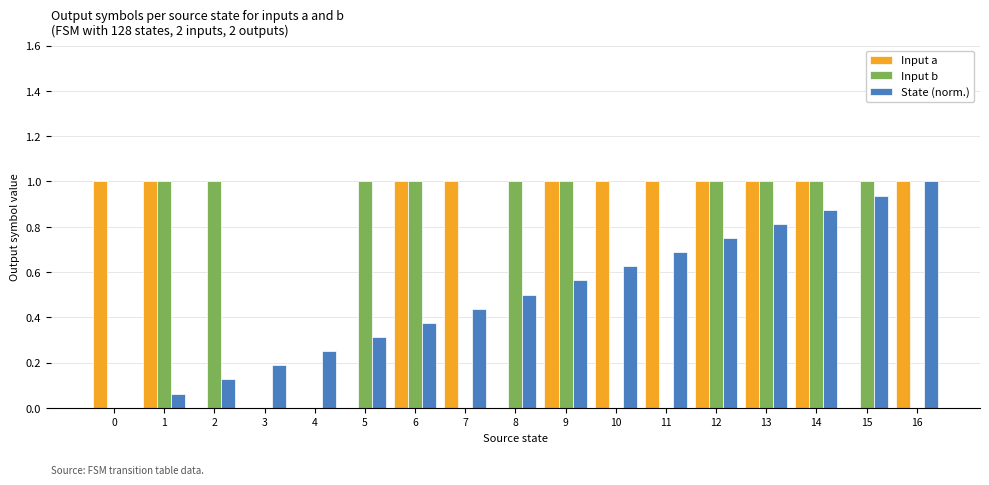

Is it true that Input a equals 0.0 at 2?

True